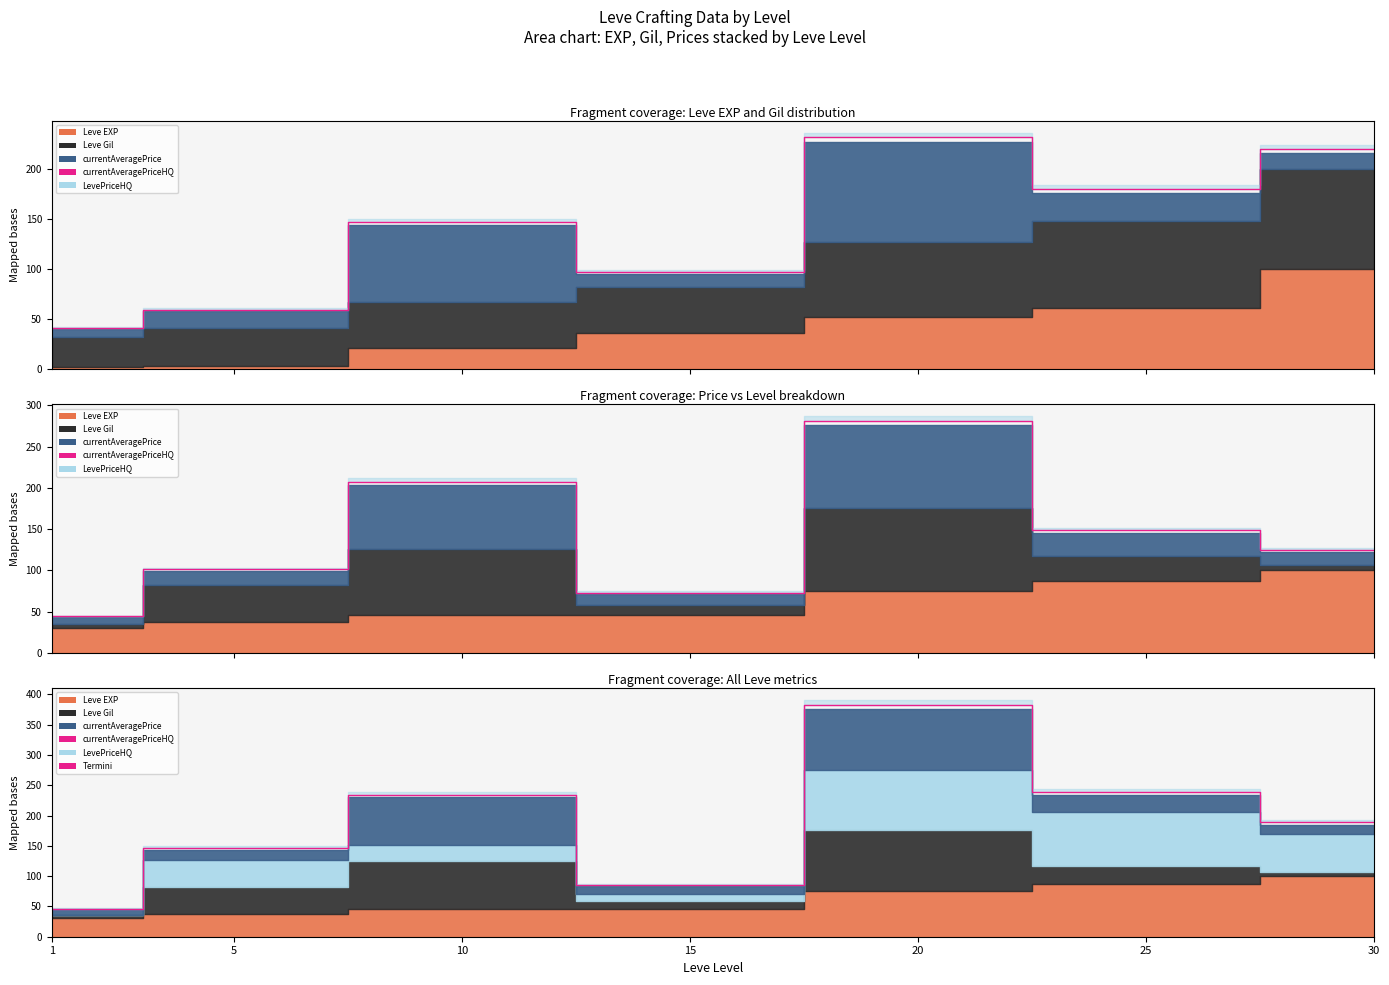

The chart shows a value of 53.7 at 15. True or false?

False